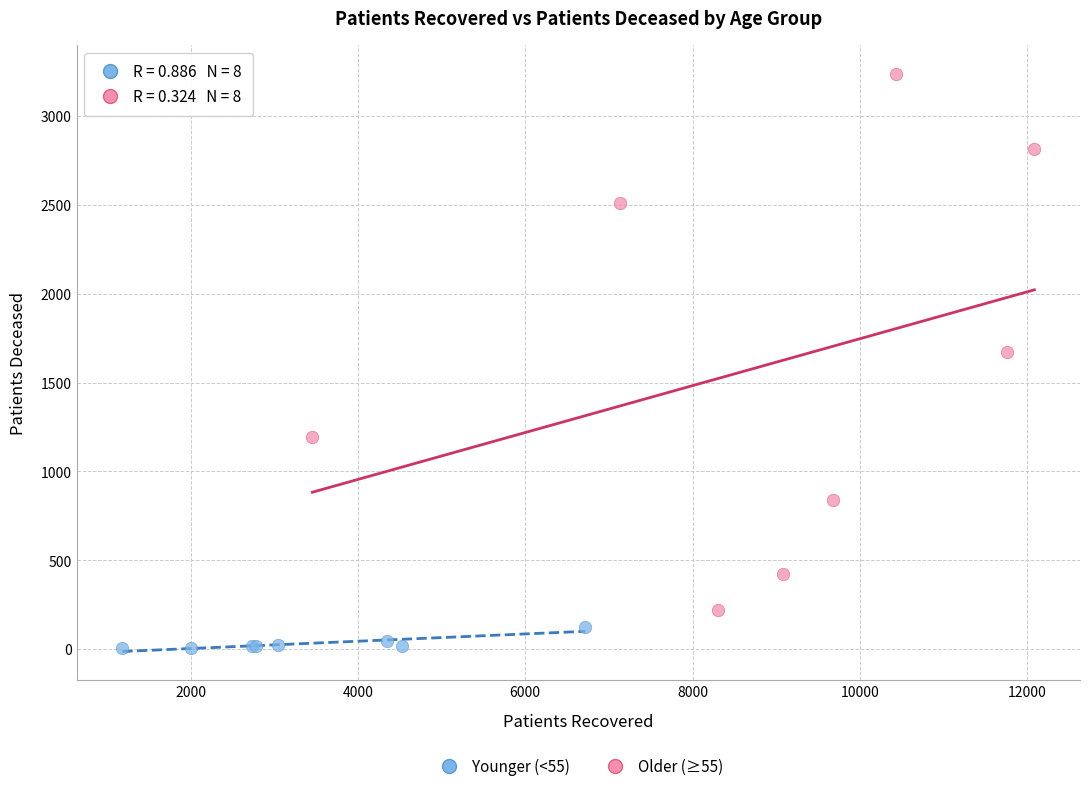

Which series contains the lowest Y value?

Younger (<55)